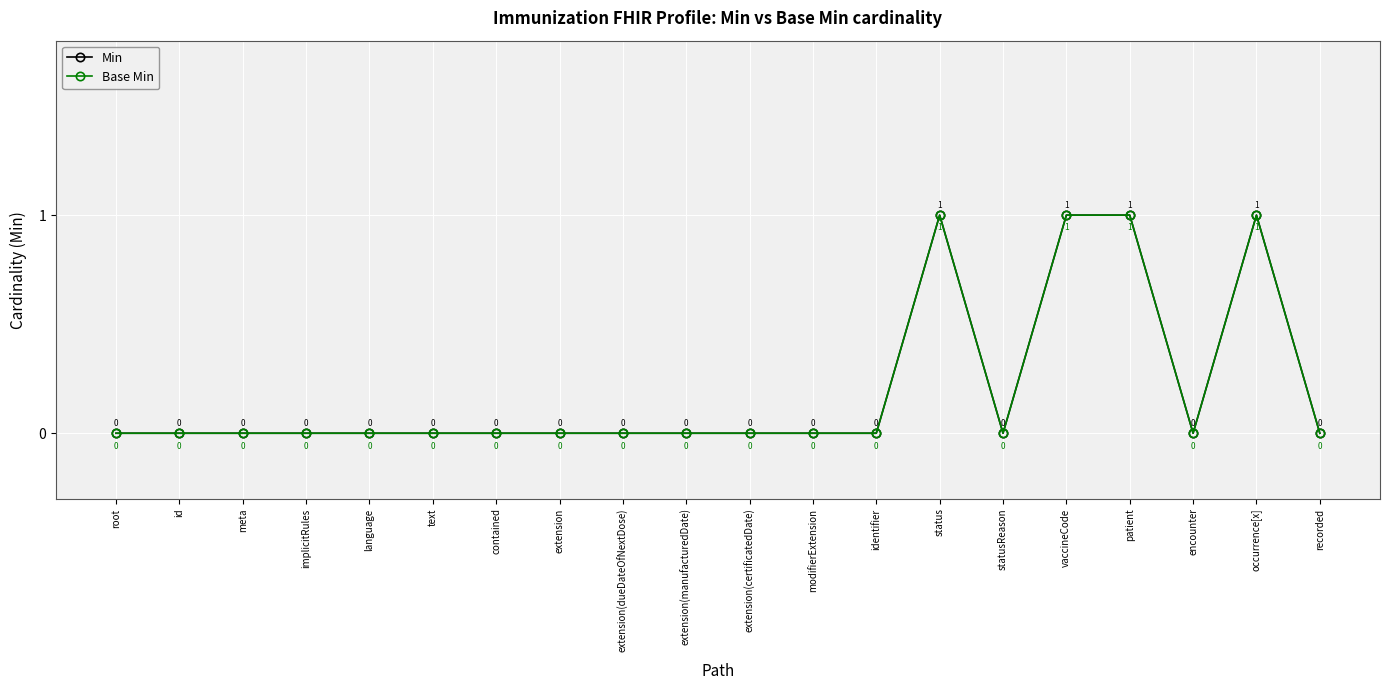

Does the chart have visible grid lines?

Yes